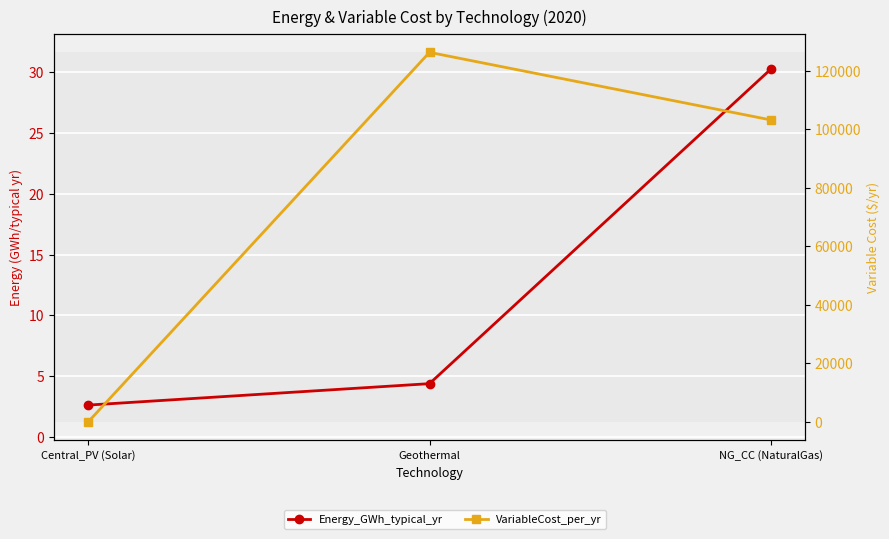

Does the chart display data point markers on the line(s)?

Yes